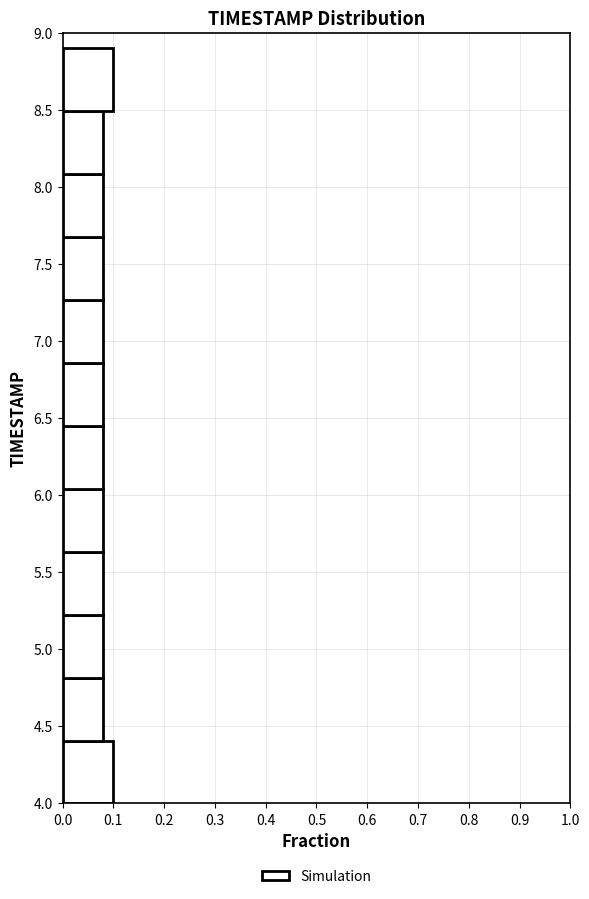

Reading bottom to top, list every bar in this chart as the range it spans on the y-axis followed by its length. Neither the bar edges nor the lengths are printed on the chart, so give them approximately, as read against the axes.

4.00 to 4.40: 0.10
4.40 to 4.80: 0.08
4.80 to 5.25: 0.08
5.25 to 5.65: 0.08
5.65 to 6.05: 0.08
6.05 to 6.45: 0.08
6.45 to 6.85: 0.08
6.85 to 7.25: 0.08
7.25 to 7.70: 0.08
7.70 to 8.10: 0.08
8.10 to 8.50: 0.08
8.50 to 8.90: 0.10